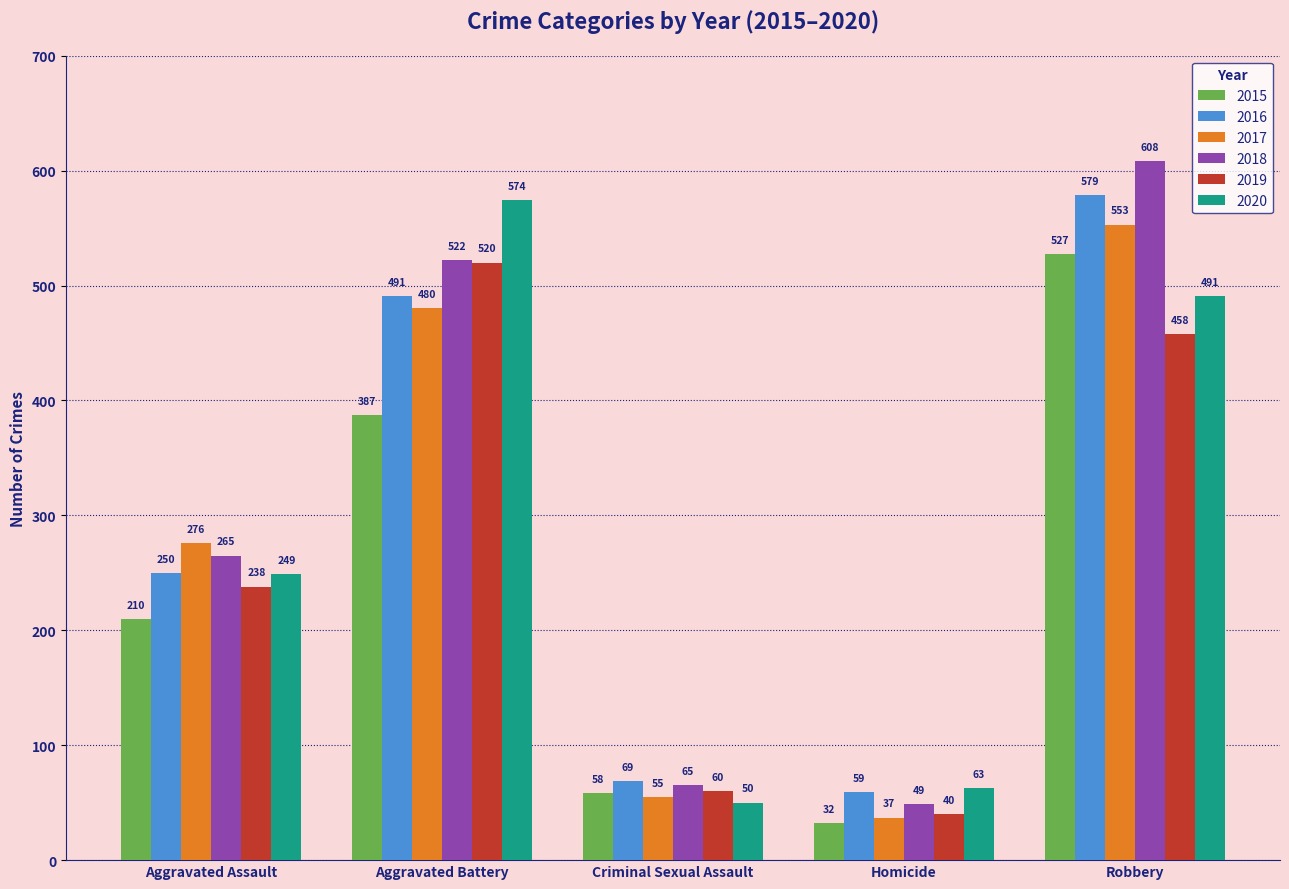

What is the maximum value for 2017?

553